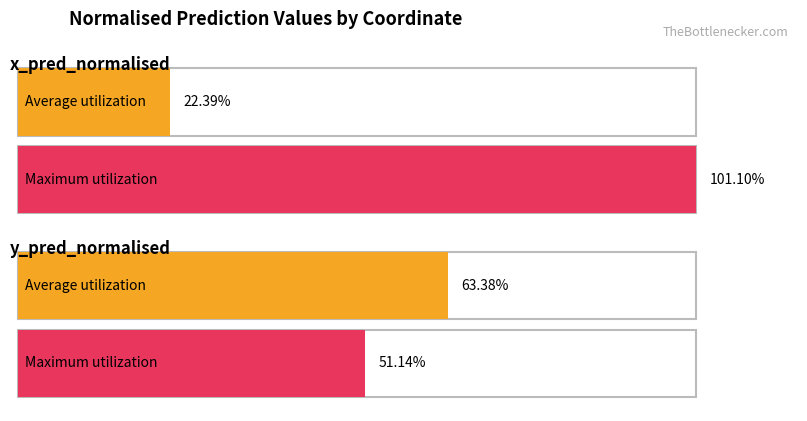

At which label is Average utilization closest to 0?

x_pred_normalised